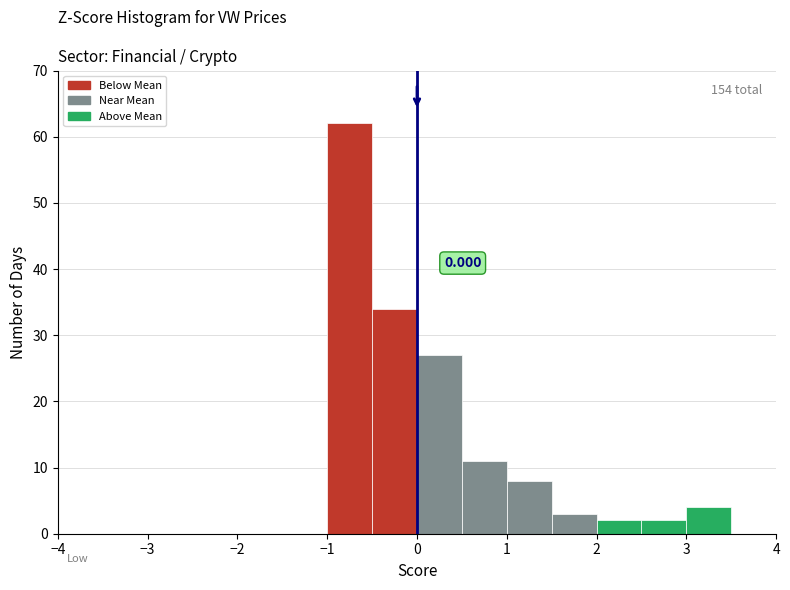

Over which range of the x-axis is the bar tallest?

-1.0 to -0.5